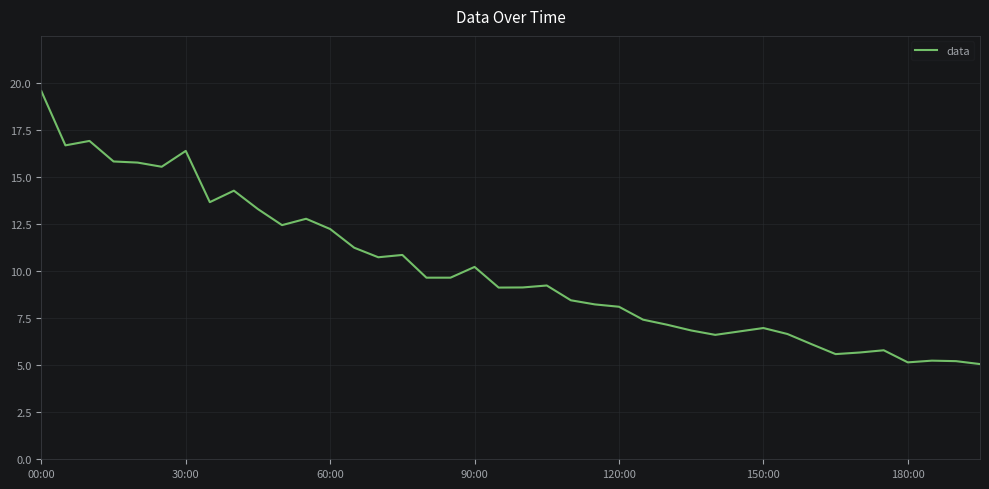

What is the difference between the maximum and minimum values?

14.5